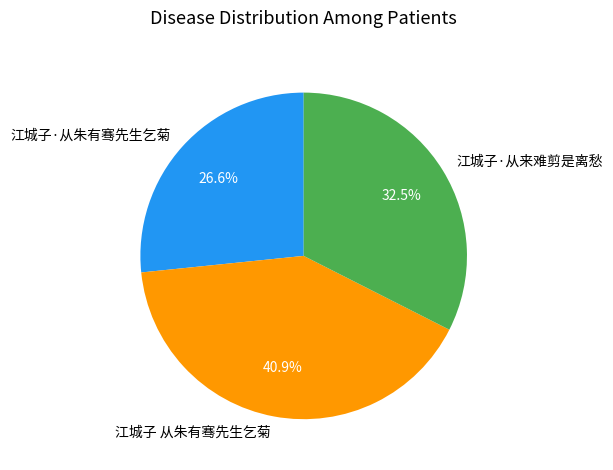

Approximately how many times larger is the value at 江城子 从朱有骞先生乞菊 compared to 江城子·从来难剪是离愁?

1.3